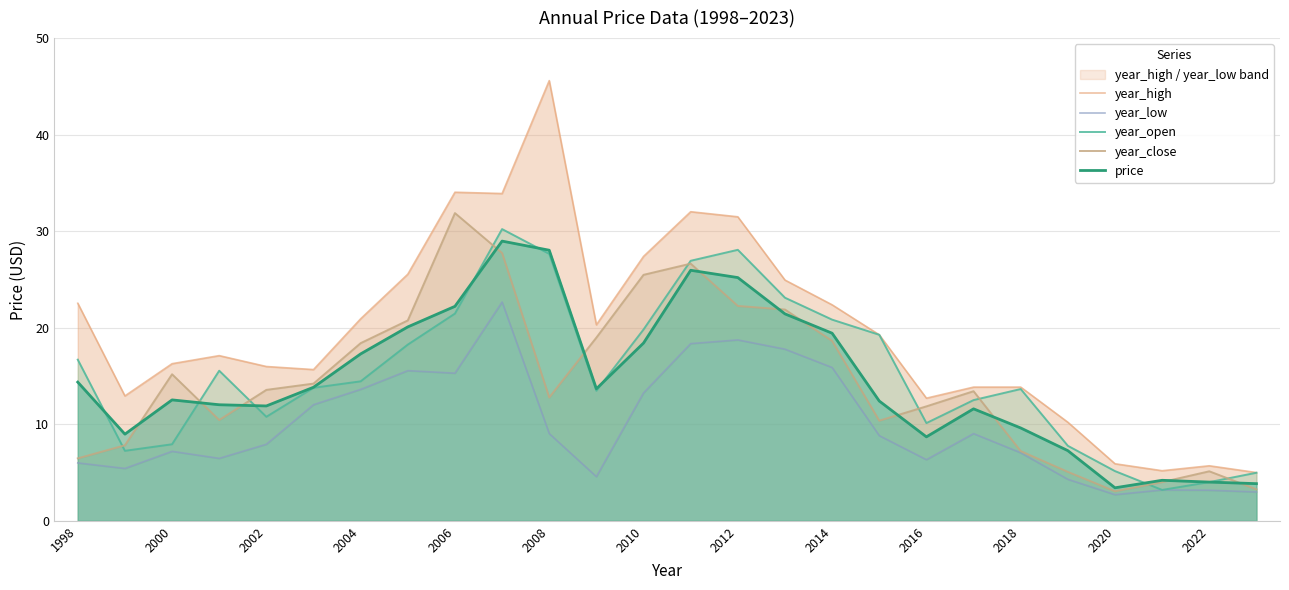

Which series ends up on top after the final intersection of price and year_open?

year_open